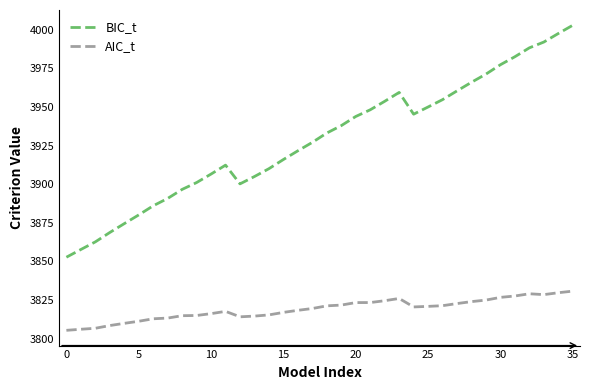

Rank the series by their maximum value, from lowest to highest.

AIC_t, BIC_t